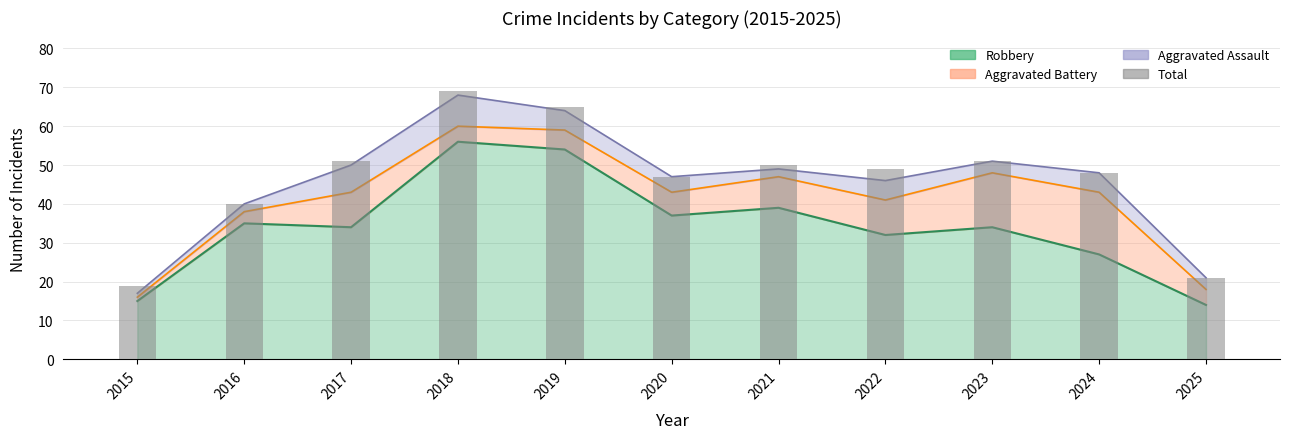

List the labels in order of value, largest first.

2018, 2019, 2017, 2023, 2021, 2022, 2024, 2020, 2016, 2025, 2015